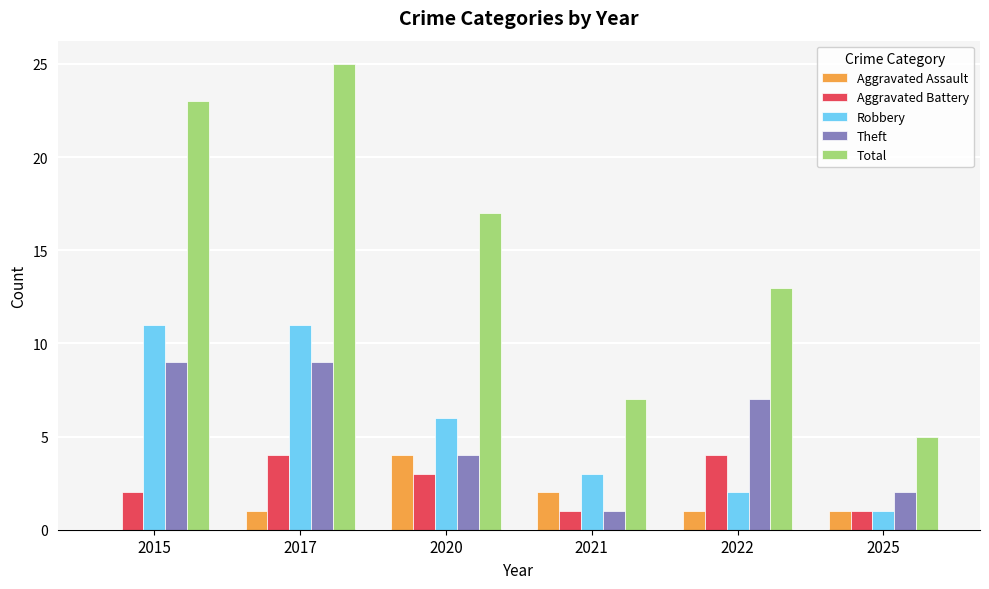

Between 2020 and 2025, which series saw the biggest shift?

Total